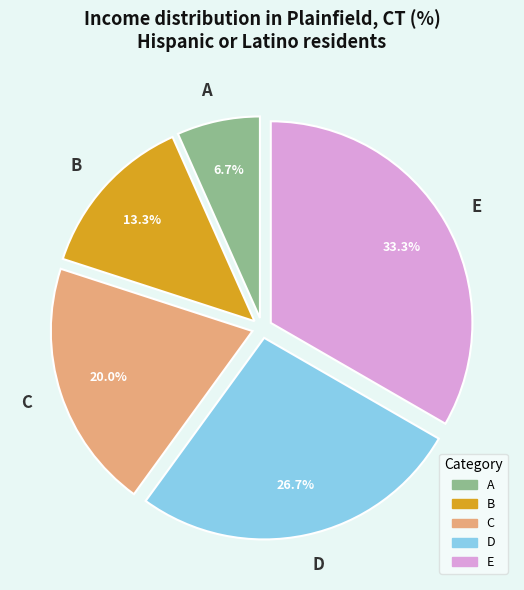

Rank the categories by value from lowest to highest.

A, B, C, D, E